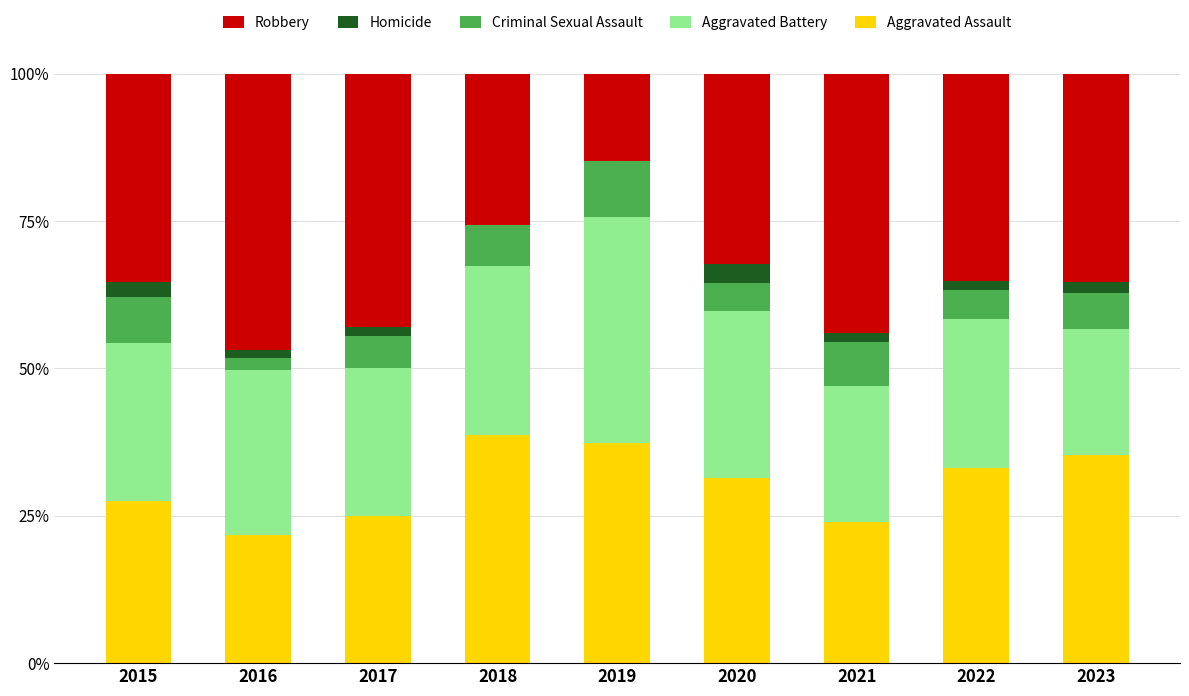

True or false: Aggravated Assault has a value of 8.1 at 2016.

False